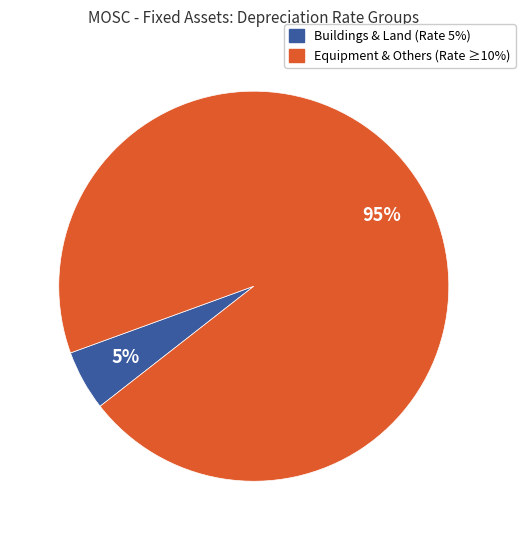

How many slices are in this pie chart?

2